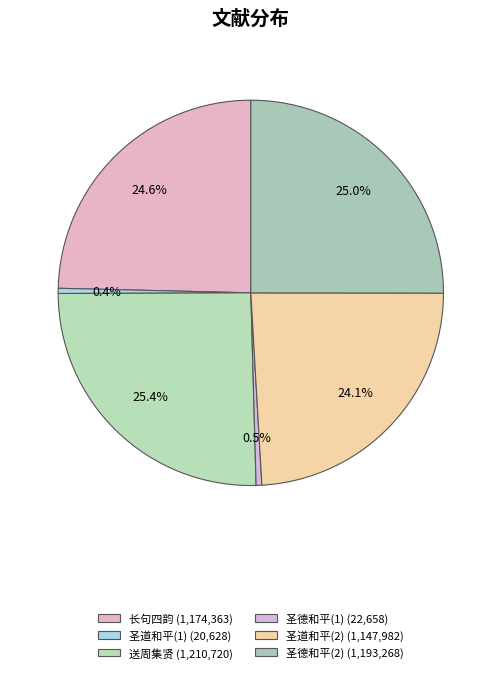

How many segments does this pie chart have?

6